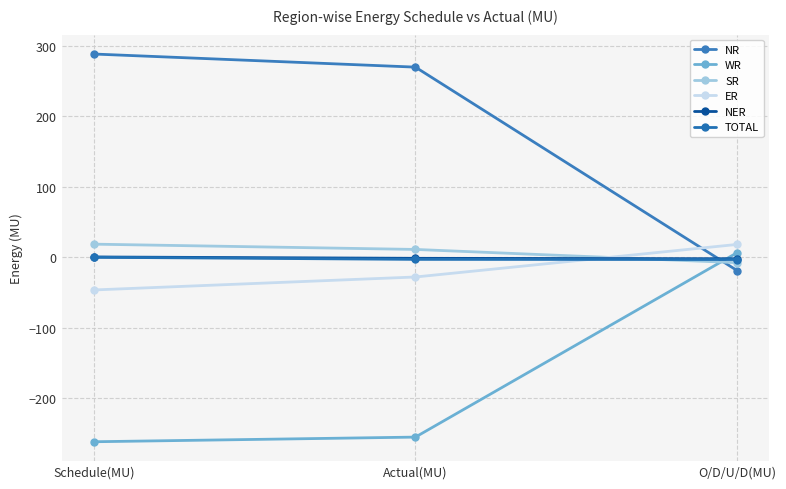

What is the label of the 1st point from the left?

Schedule(MU)